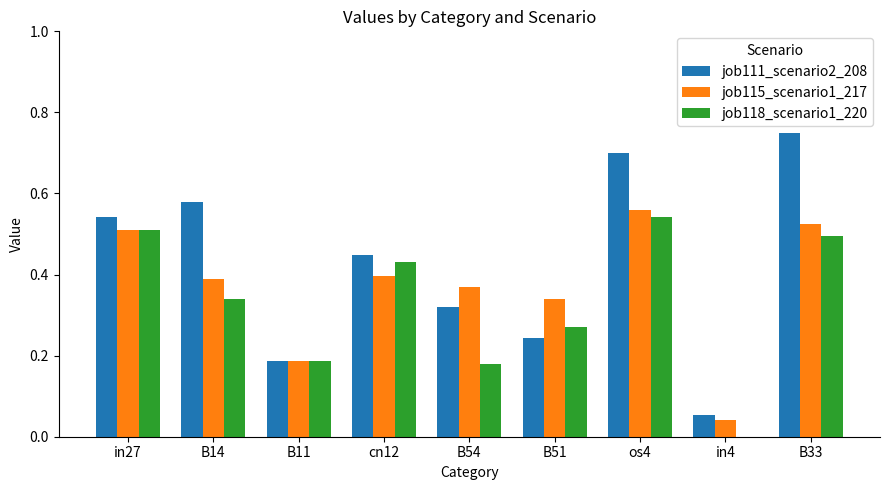

How many categories are shown in the chart?

9